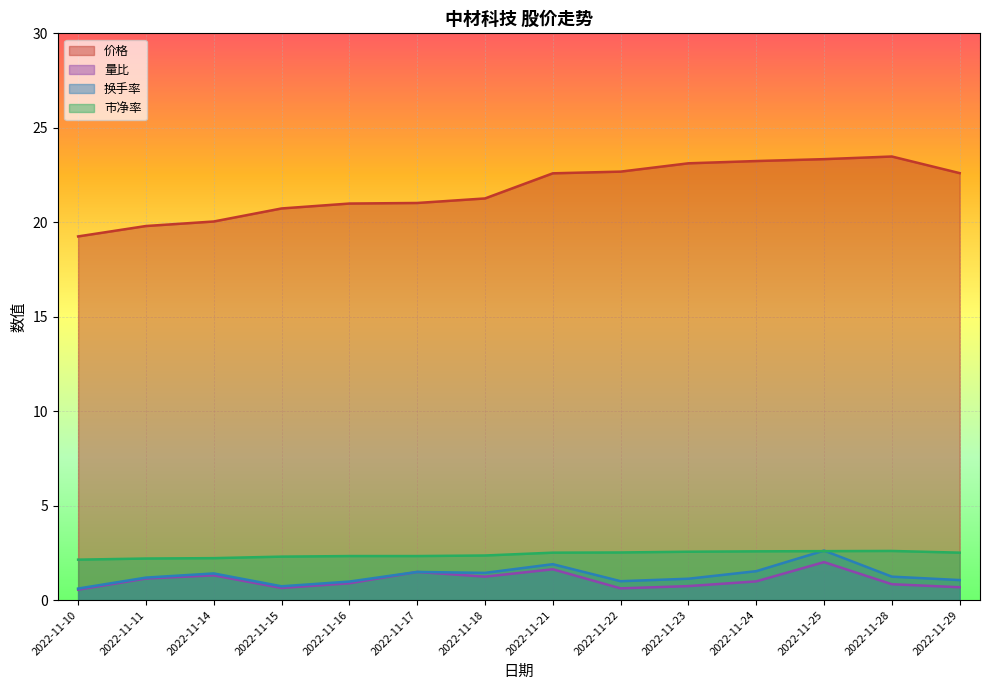

At which label is 价格 closest to 21?

2022-11-16